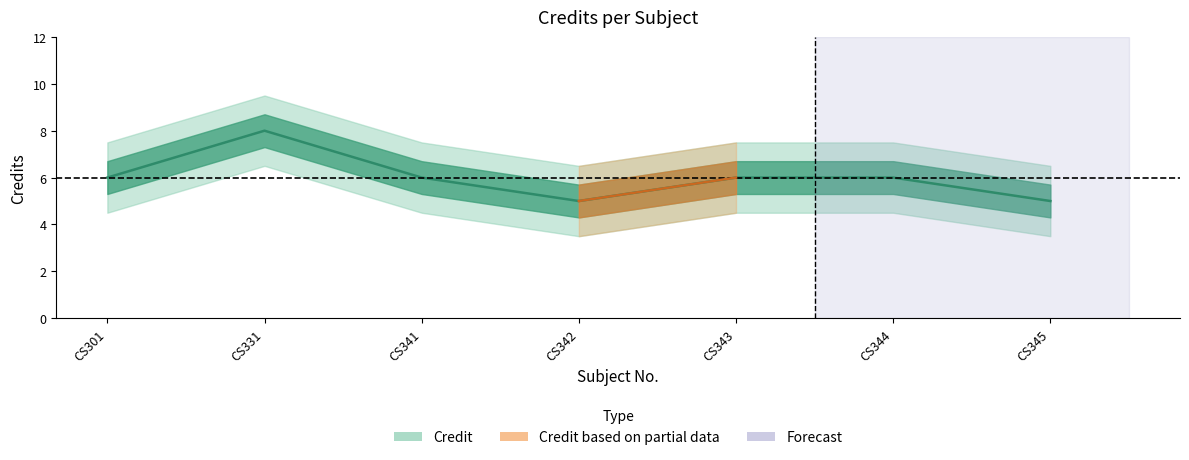

What is the difference between the maximum and minimum values?

3